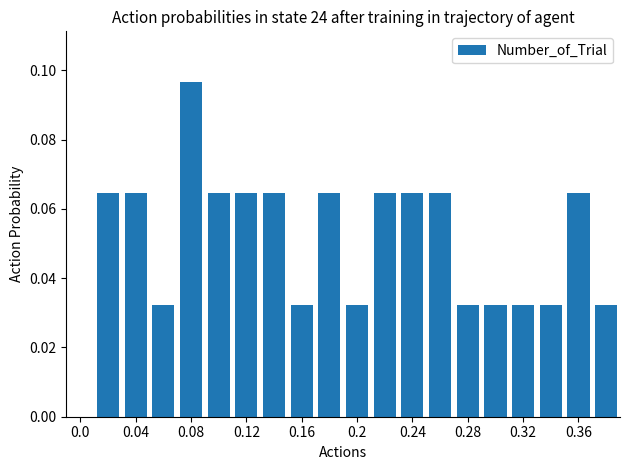

Are the bars horizontal?

No